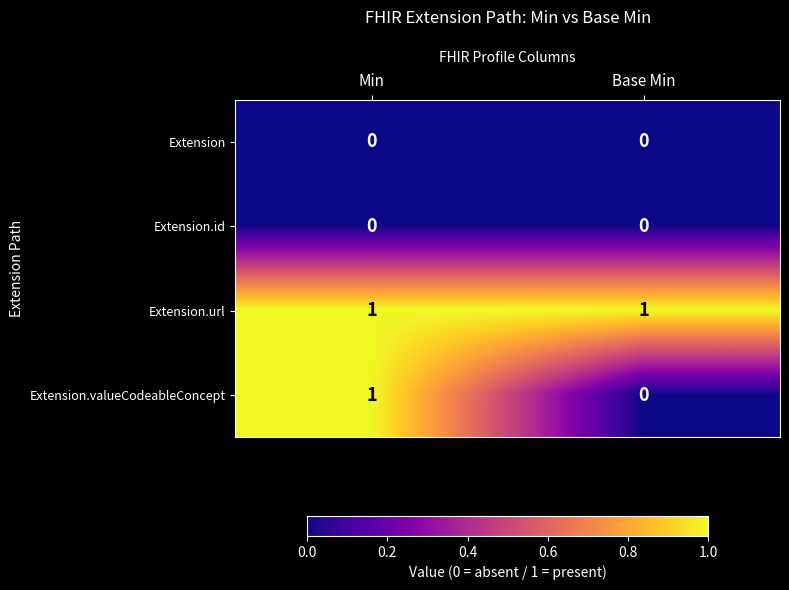

Is it true that Extension.valueCodeableConcept equals 0 at Base Min?

True